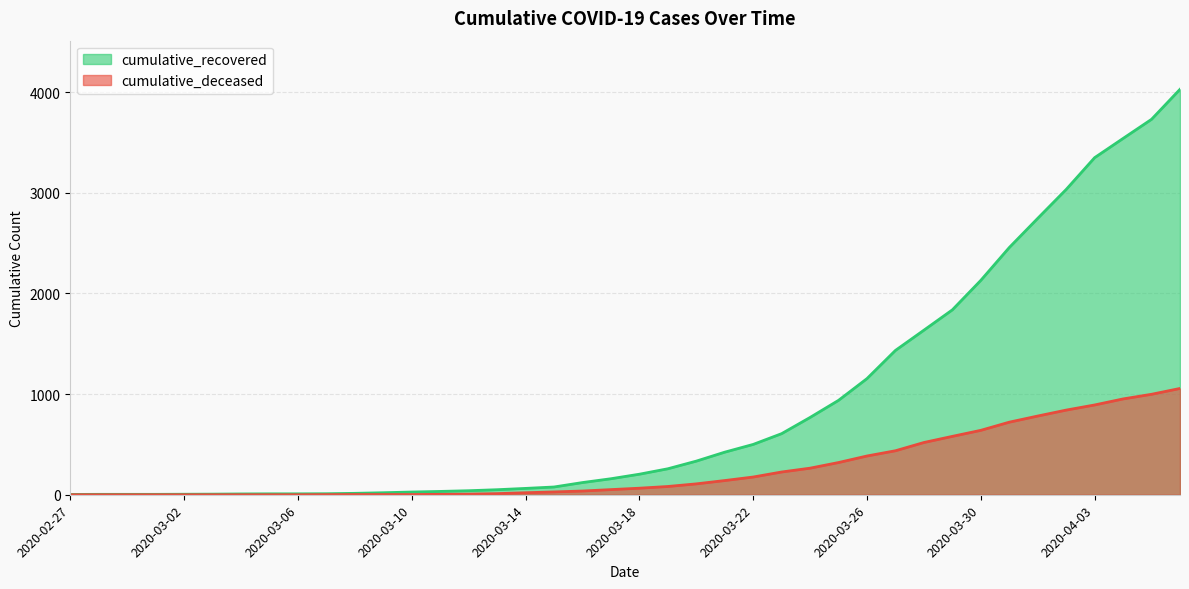

What is the difference between the maximum and second lowest values in the cumulative_deceased series?

1056